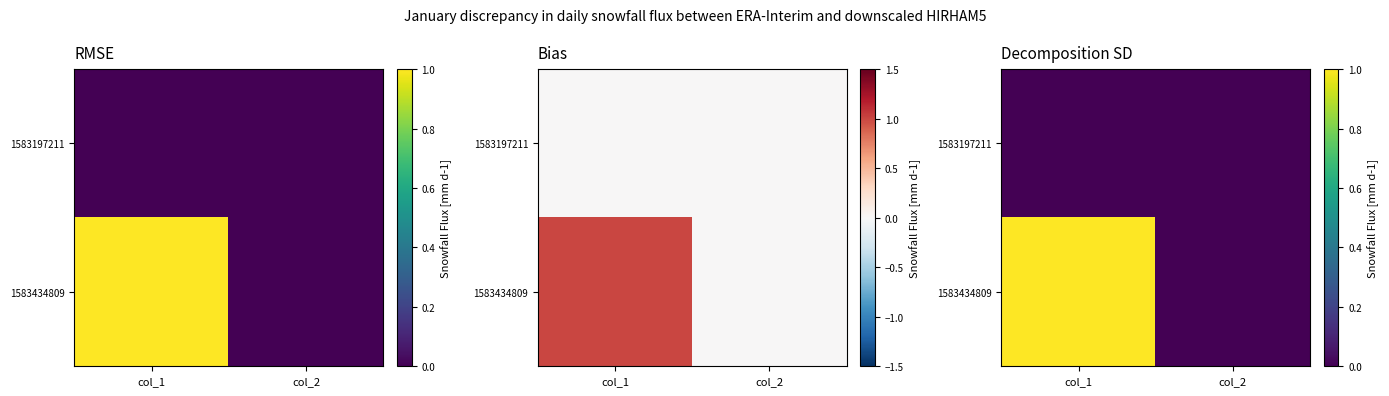

Which has a higher value, col_1 or col_2?

col_1